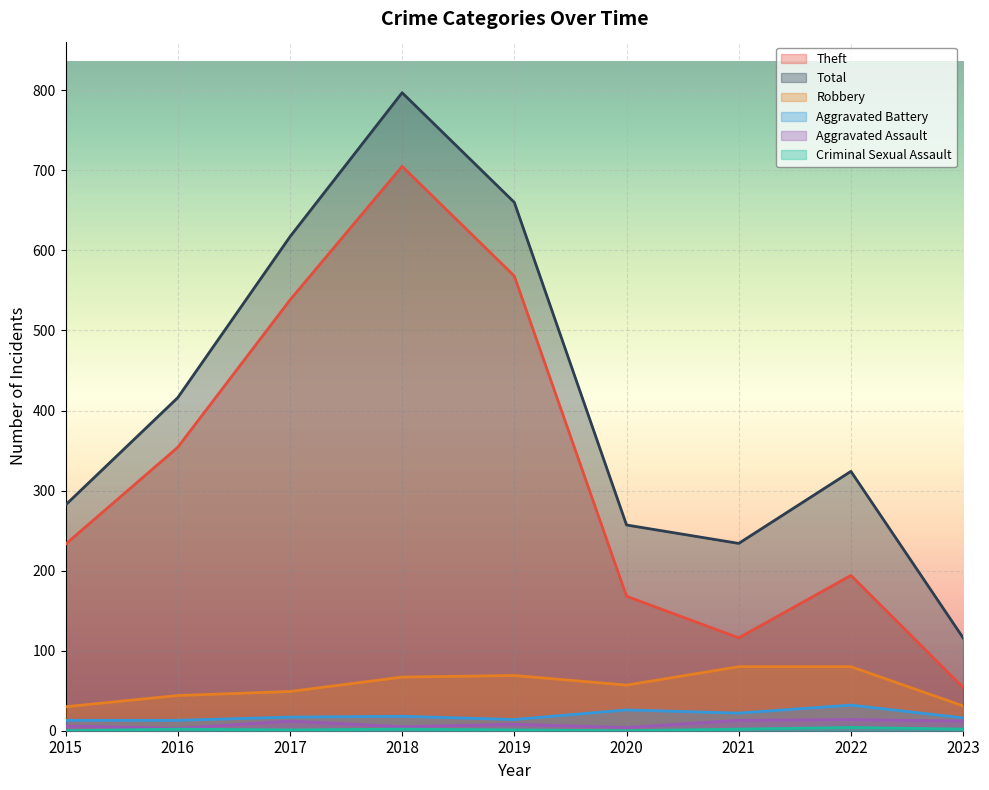

Count the number of categories in the chart.

9